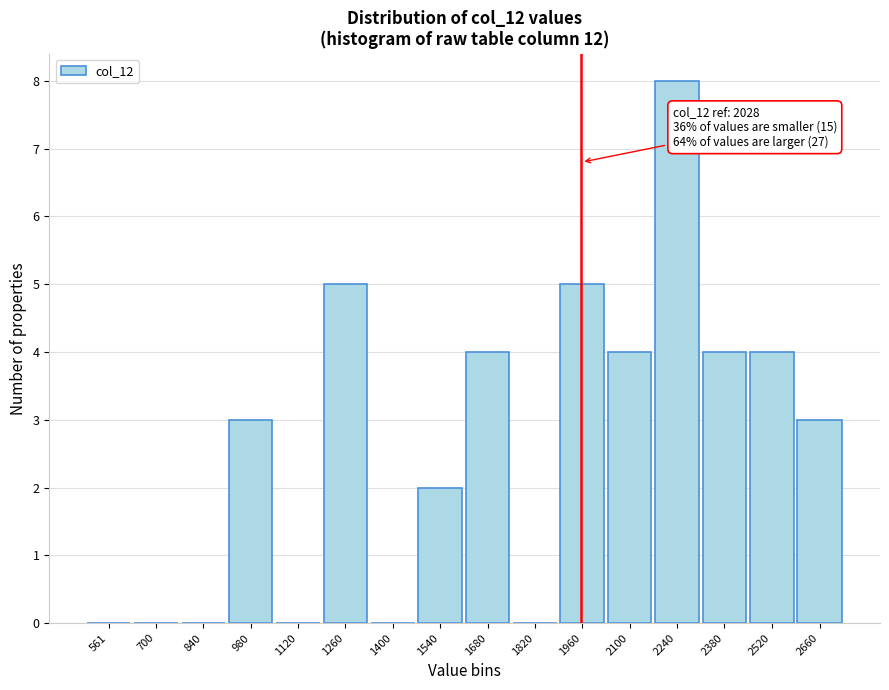

Reading left to right, extract all data points from this chart.

561=0	700=0	840=0	980=3	1120=0	1260=5	1400=0	1540=2	1680=4	1820=0	1960=5	2100=4	2240=8	2380=4	2520=4	2660=3